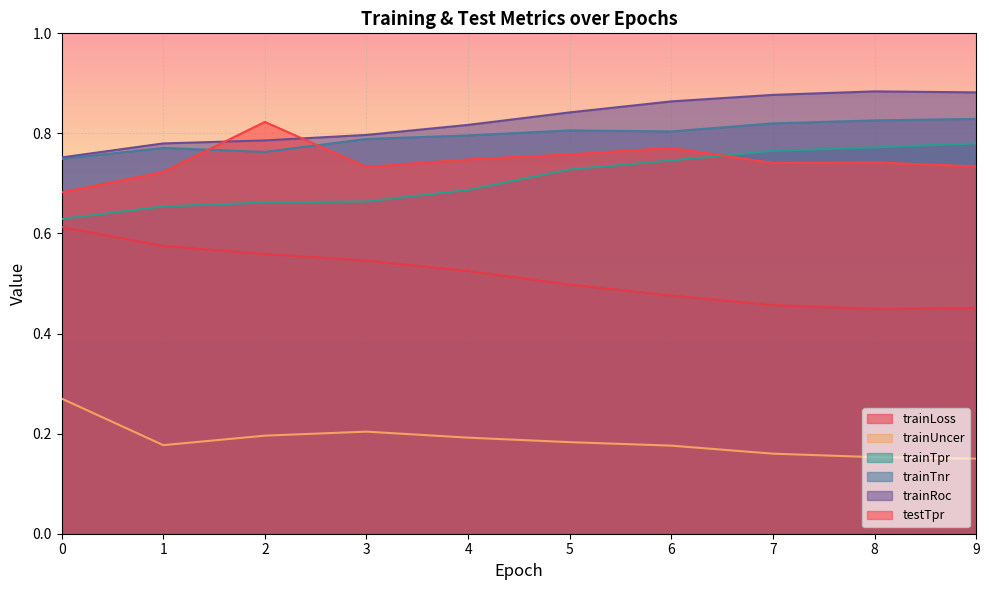

How many lines are shown in the chart?

6